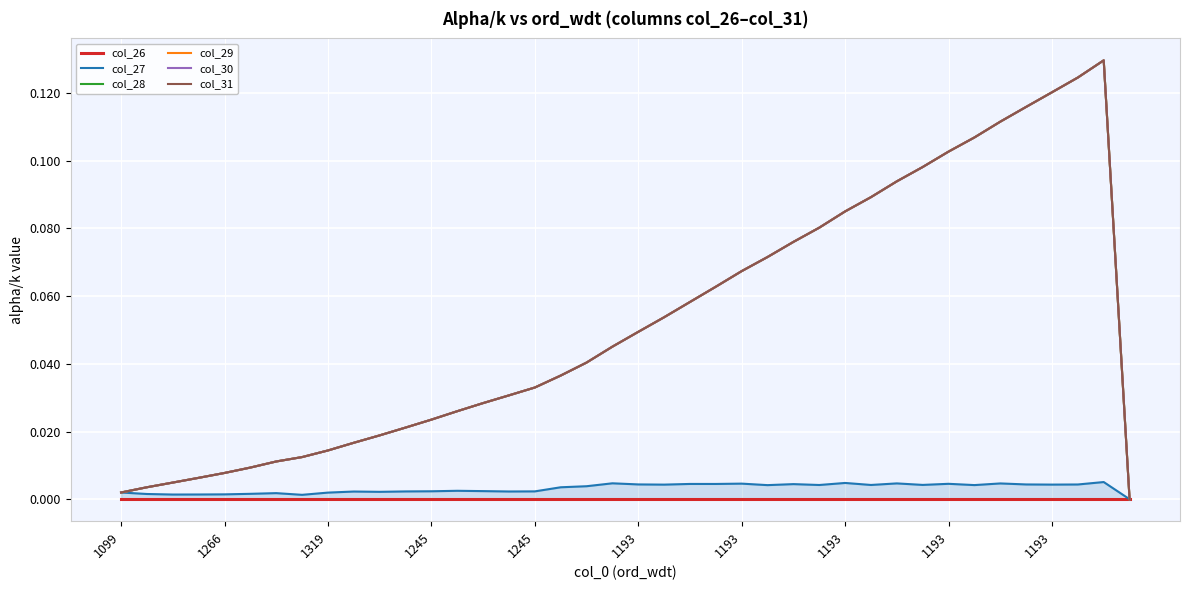

True or false: col_31 and col_27 cross at least once.

False